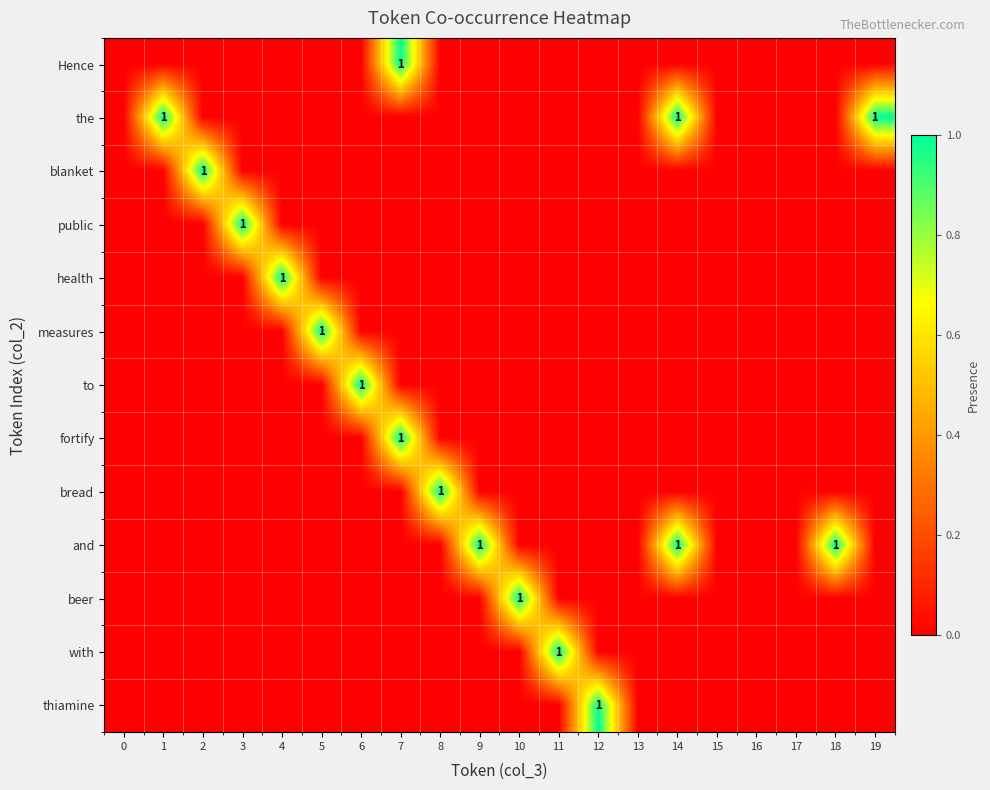

What is the highest value of the the series?

1